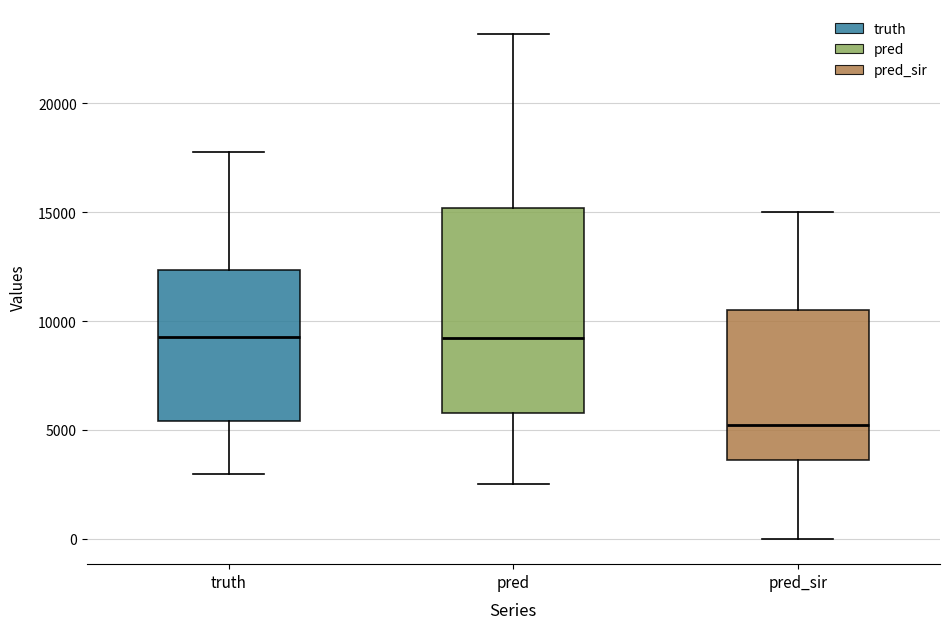

Which box is the tallest, from its lower edge to its upper edge?

pred